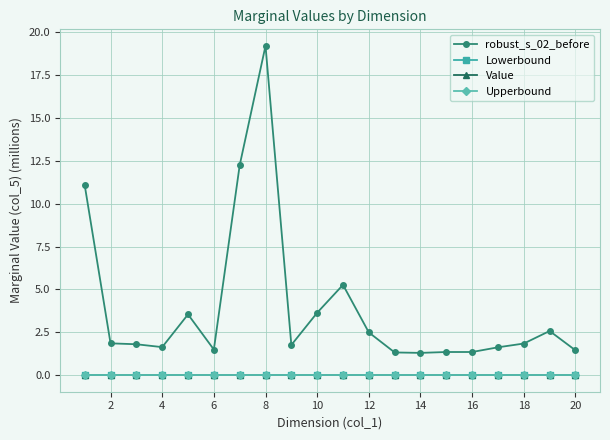

Does the chart have visible grid lines?

Yes